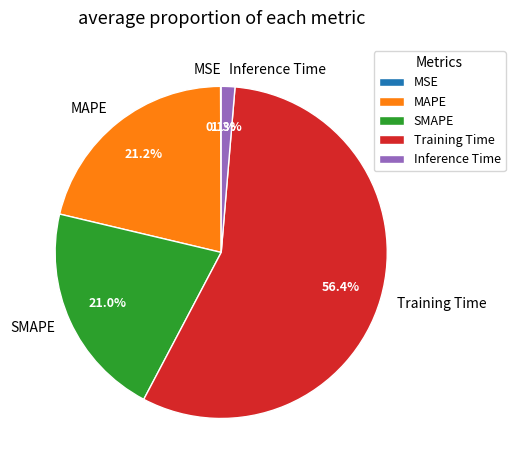

What is the largest slice in the pie chart?

Training Time